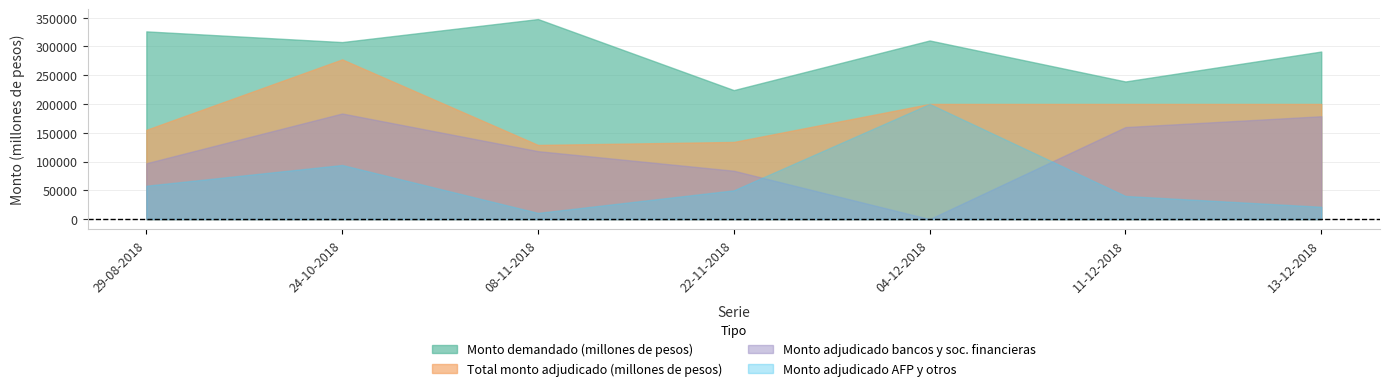

The value of Monto demandado (millones de pesos) at 11-12-2018 is 397994. True or false?

False